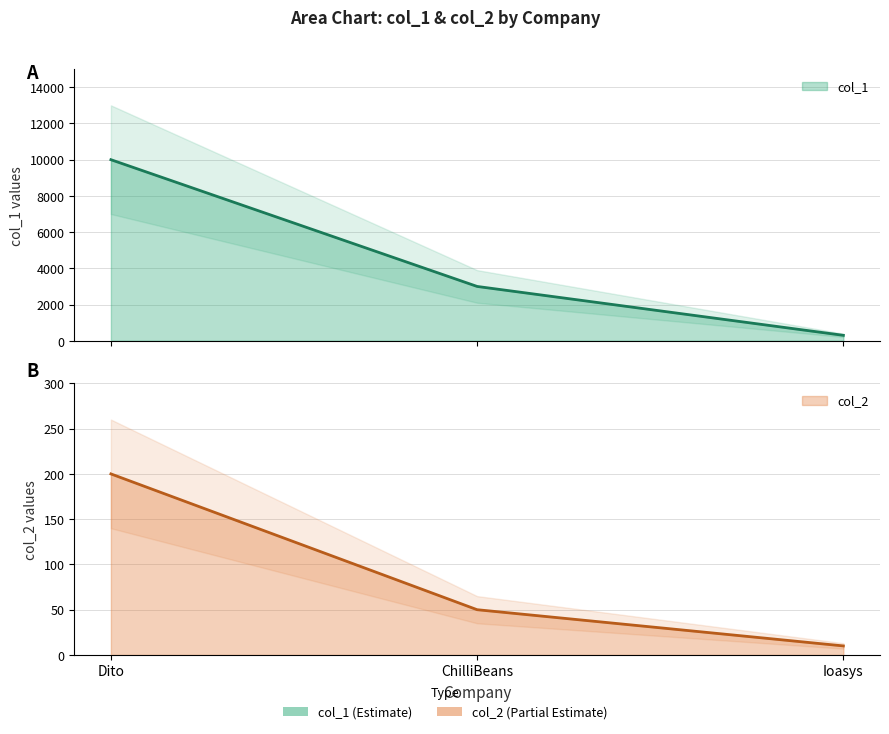

Which series has the largest total across all categories?

col_1